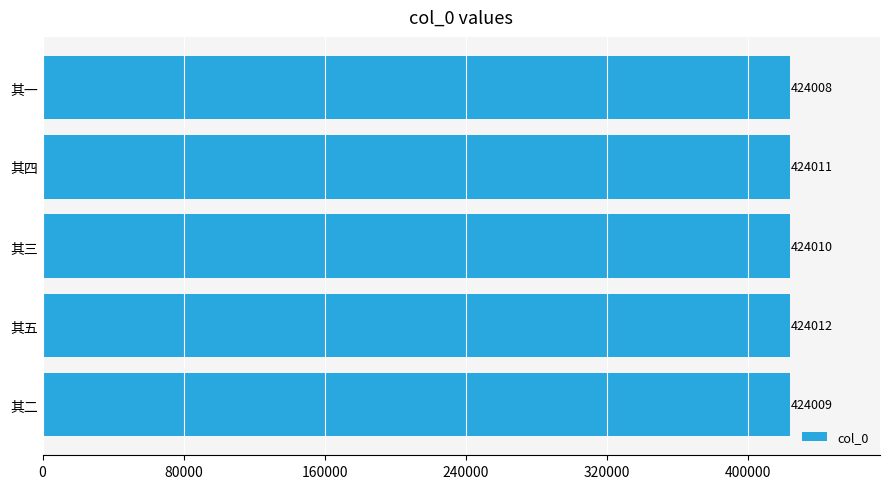

Reading top to bottom, transcribe all the data shown in this chart.

424008	424011	424010	424012	424009